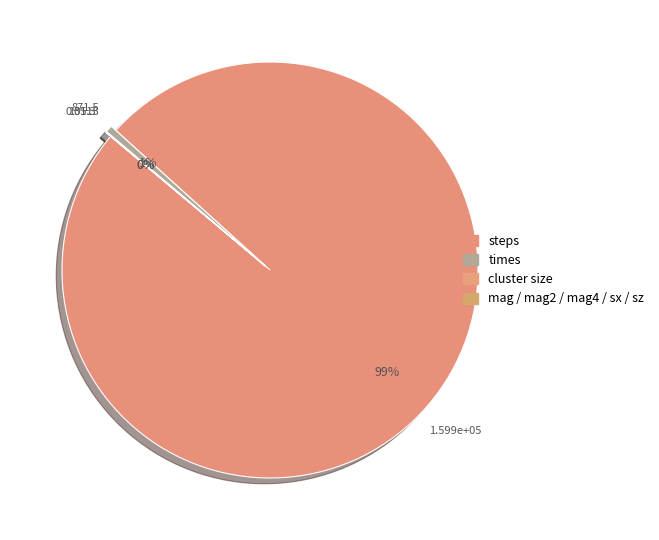

What is the largest slice in the pie chart?

steps